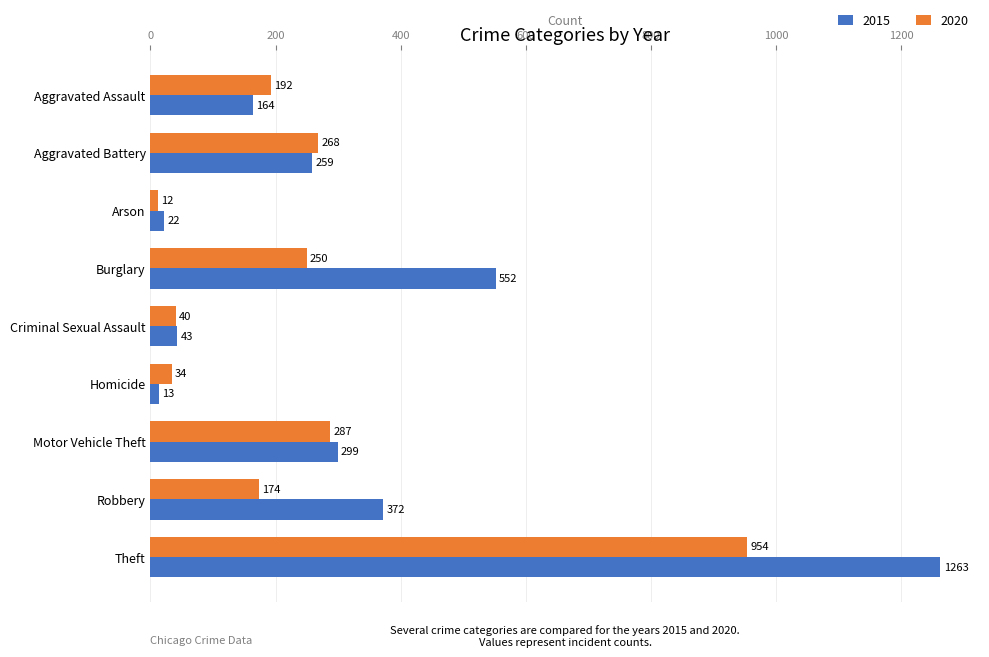

The 2015 series shows 176 at Robbery. True or false?

False